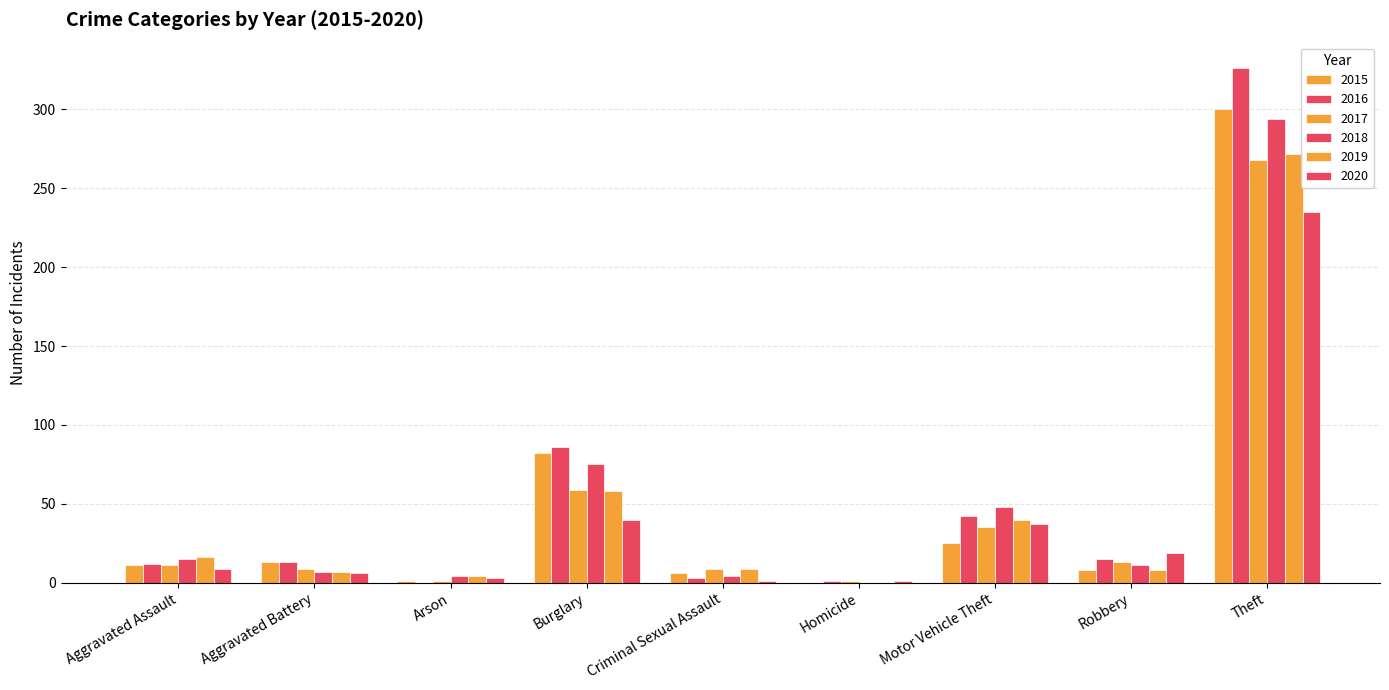

Reading left to right, what are all the values shown in this chart?

2015: Aggravated Assault=11	Aggravated Battery=13	Arson=1	Burglary=82	Criminal Sexual Assault=6	Homicide=0	Motor Vehicle Theft=25	Robbery=8	Theft=300
2016: Aggravated Assault=12	Aggravated Battery=13	Arson=0	Burglary=86	Criminal Sexual Assault=3	Homicide=1	Motor Vehicle Theft=42	Robbery=15	Theft=326
2017: Aggravated Assault=11	Aggravated Battery=9	Arson=1	Burglary=59	Criminal Sexual Assault=9	Homicide=1	Motor Vehicle Theft=35	Robbery=13	Theft=268
2018: Aggravated Assault=15	Aggravated Battery=7	Arson=4	Burglary=75	Criminal Sexual Assault=4	Homicide=0	Motor Vehicle Theft=48	Robbery=11	Theft=294
2019: Aggravated Assault=16	Aggravated Battery=7	Arson=4	Burglary=58	Criminal Sexual Assault=9	Homicide=0	Motor Vehicle Theft=40	Robbery=8	Theft=272
2020: Aggravated Assault=9	Aggravated Battery=6	Arson=3	Burglary=40	Criminal Sexual Assault=1	Homicide=1	Motor Vehicle Theft=37	Robbery=19	Theft=235